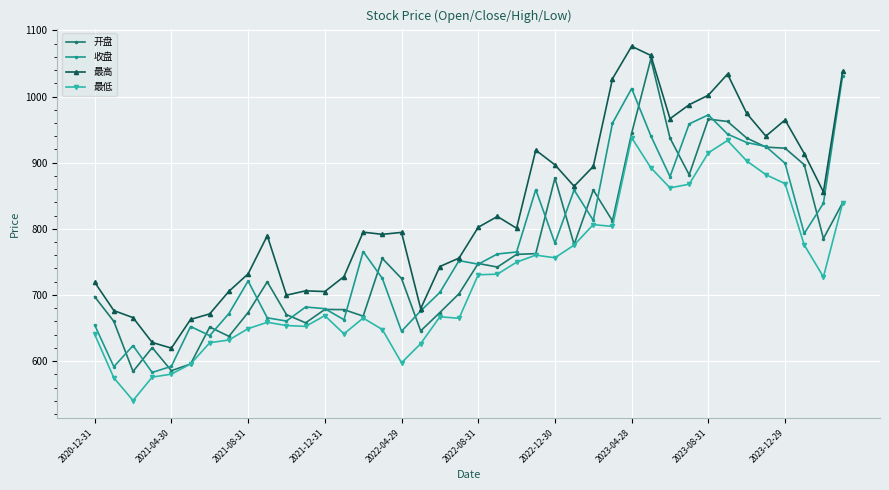

What is the greatest value displayed?

1076.0